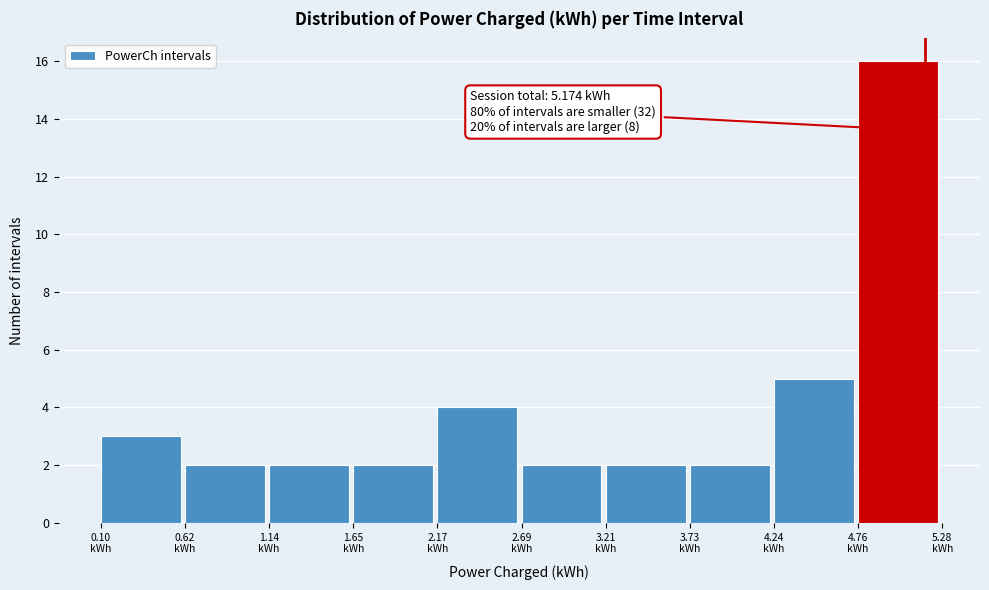

Which range on the x-axis has the tallest bar?

4.8 to 5.3